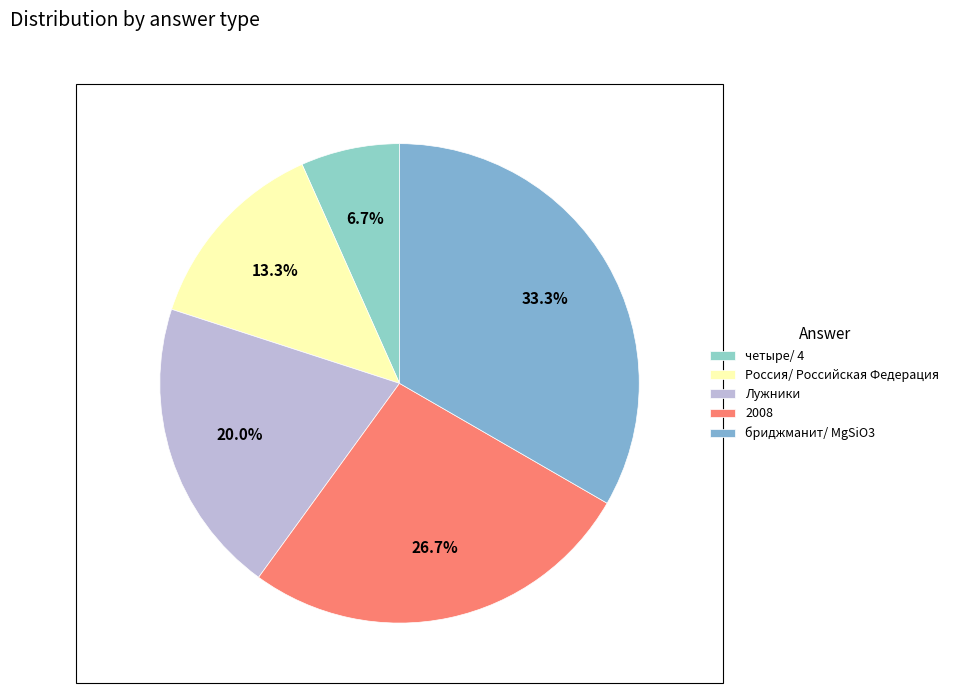

How many slices are in this pie chart?

5